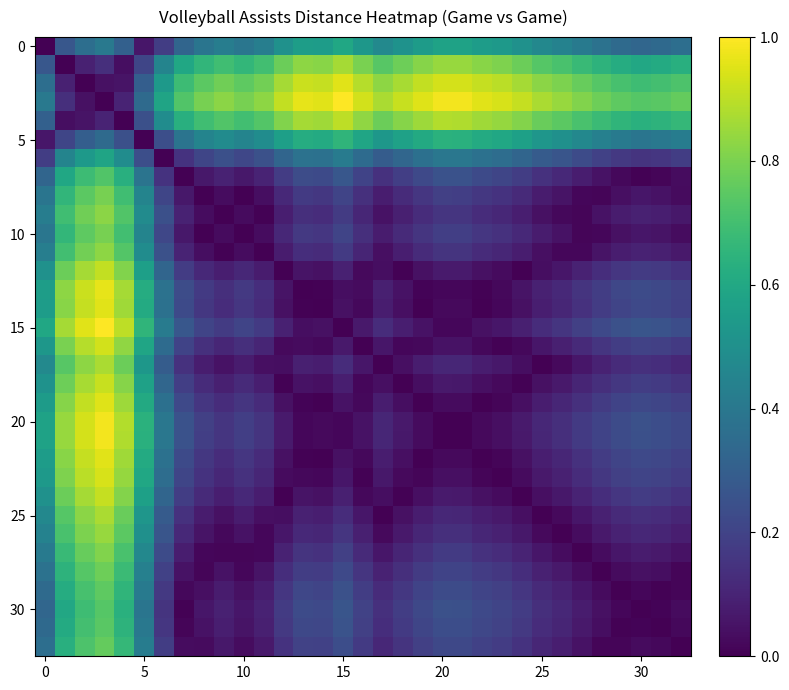

How many distinct data groups are displayed?

33